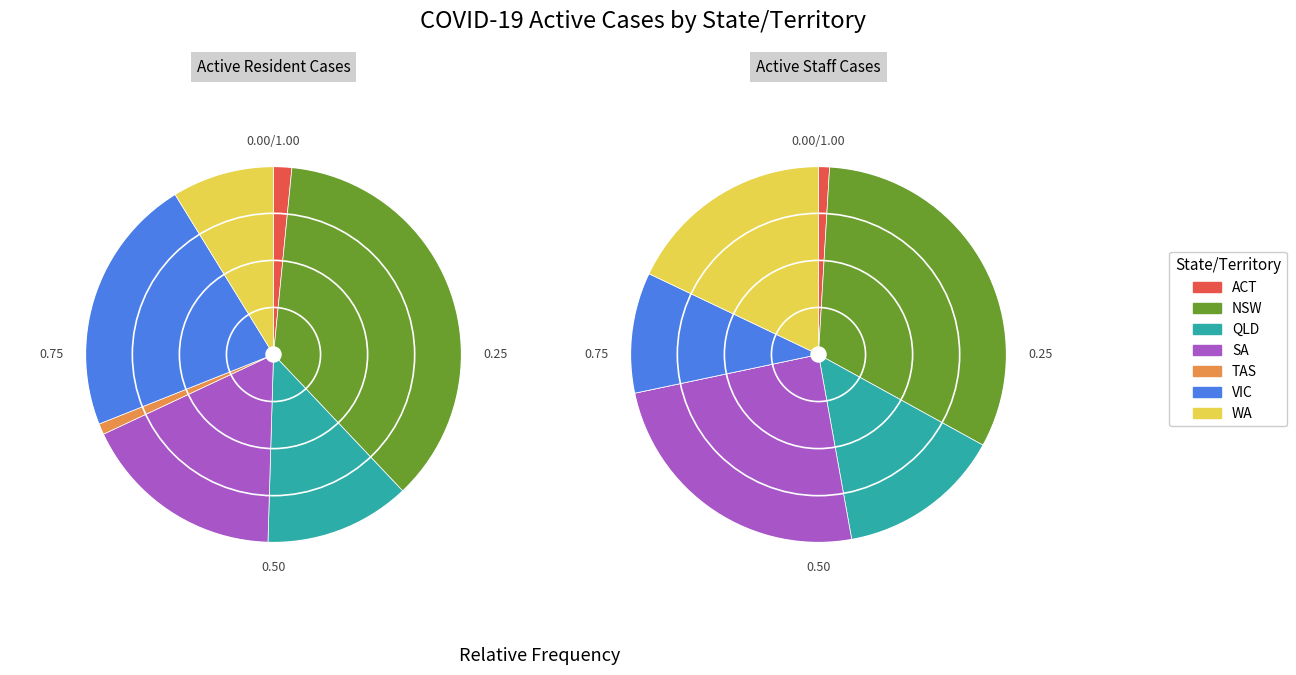

What is the spread (max minus min) of values at NSW?

82